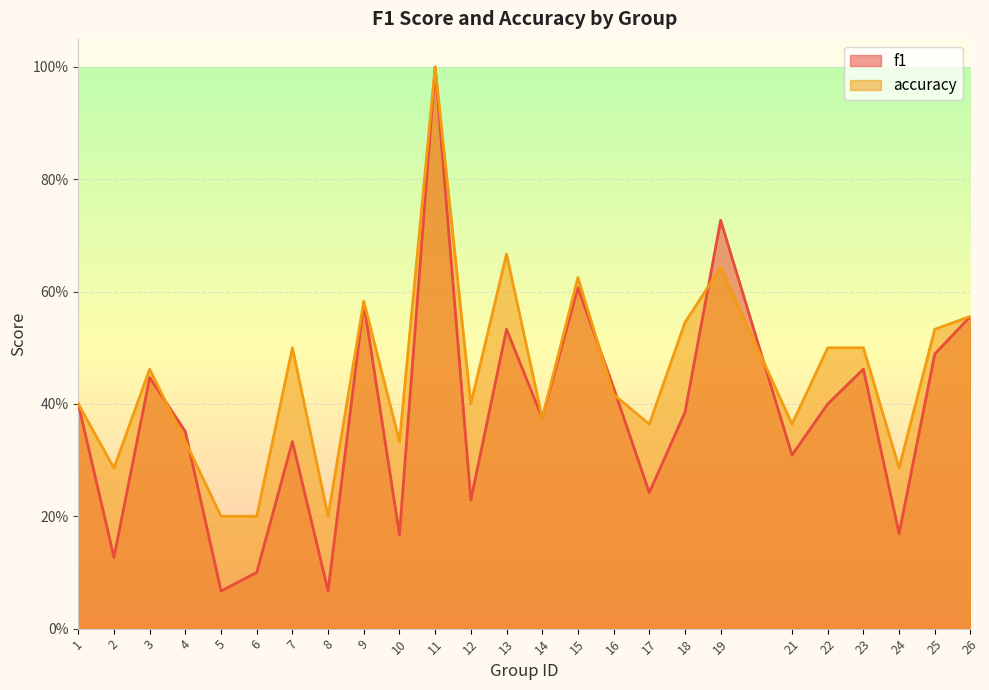

Which series has the widest spread of values?

f1